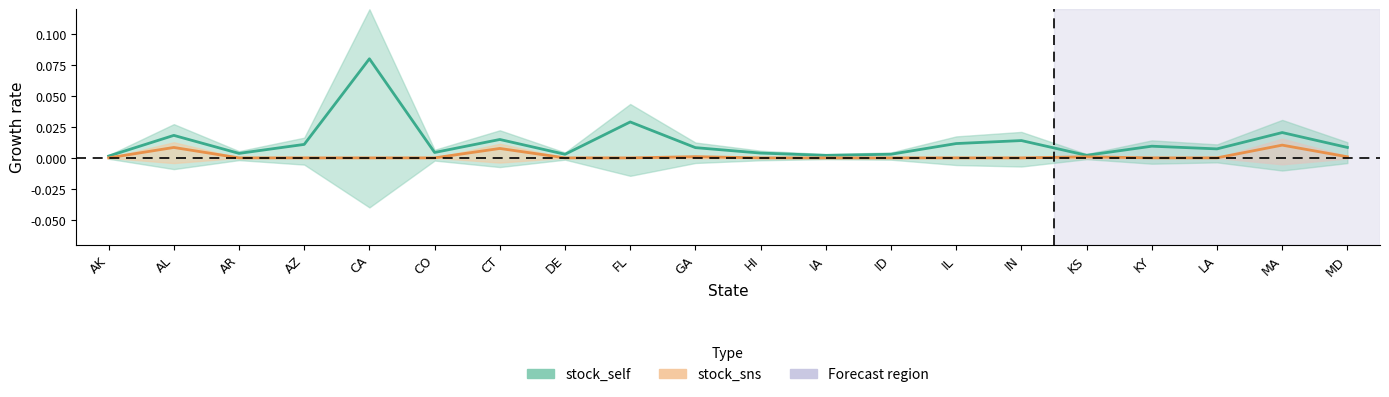

Which has a higher value, GA or AL?

AL